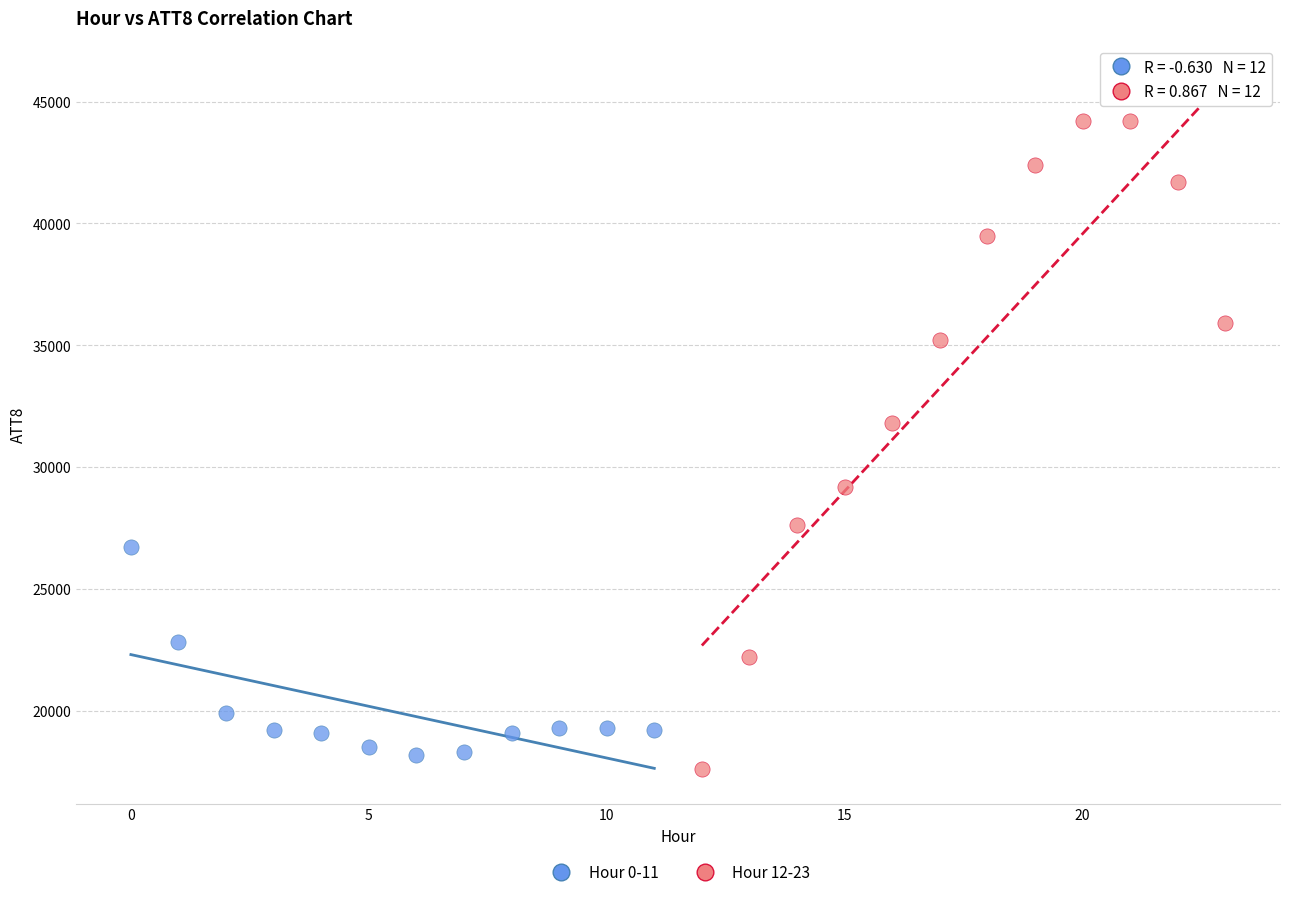

Which series contains the highest Y value?

Hour 12-23